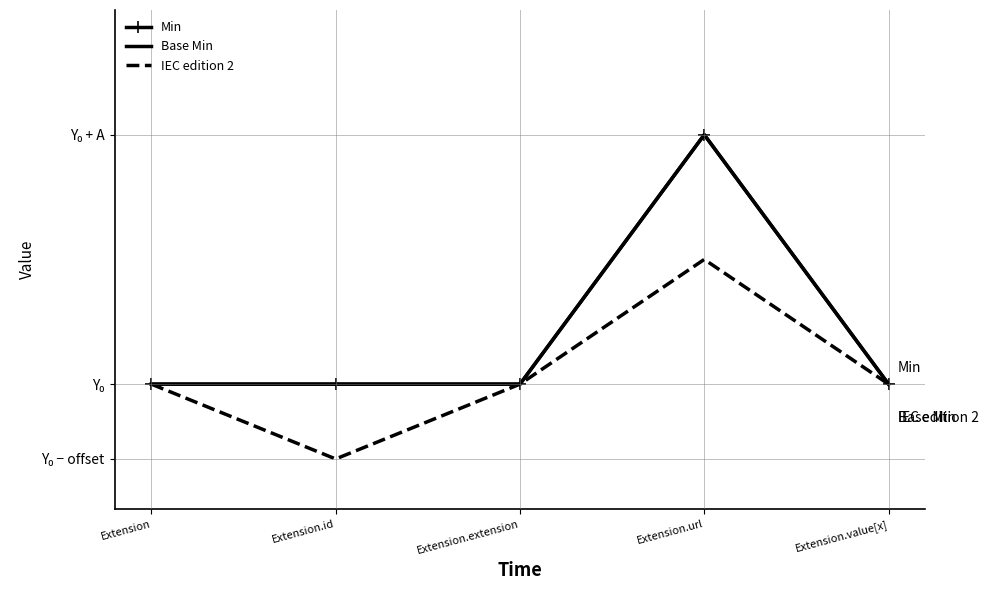

Between Extension and Extension.id, which is larger?

Extension